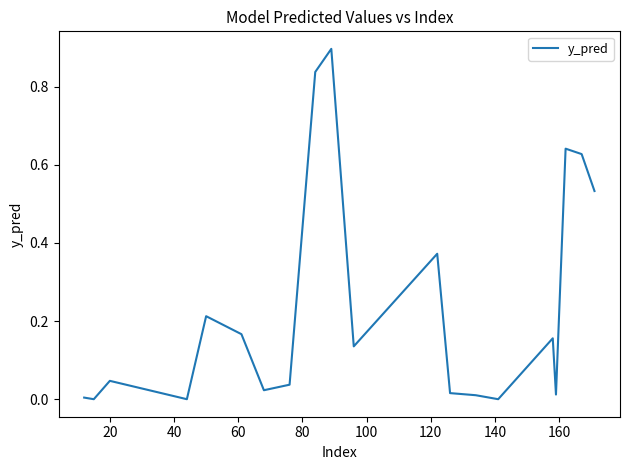

What is the greatest value displayed?

0.9